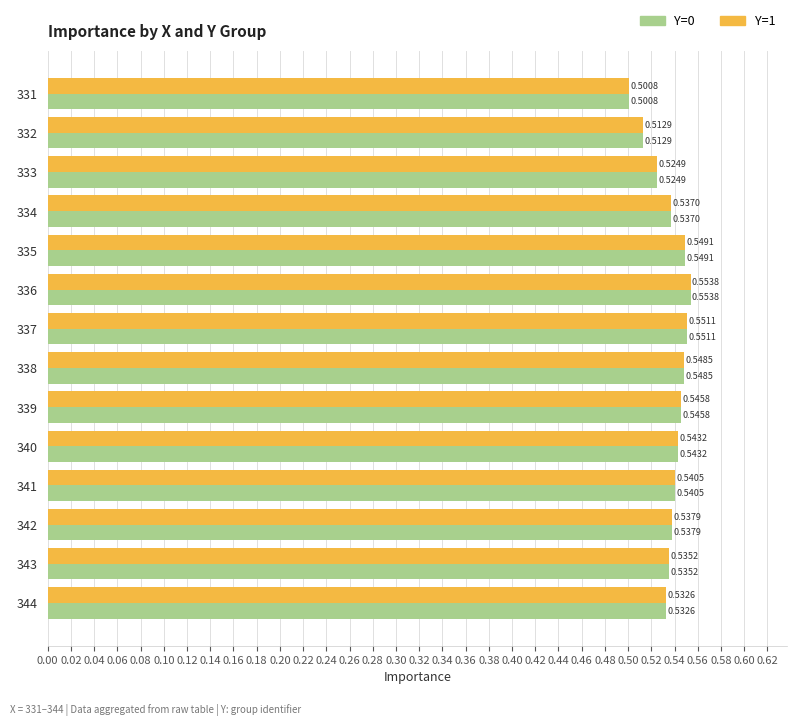

At how many categories does at least one series exceed 0?

14